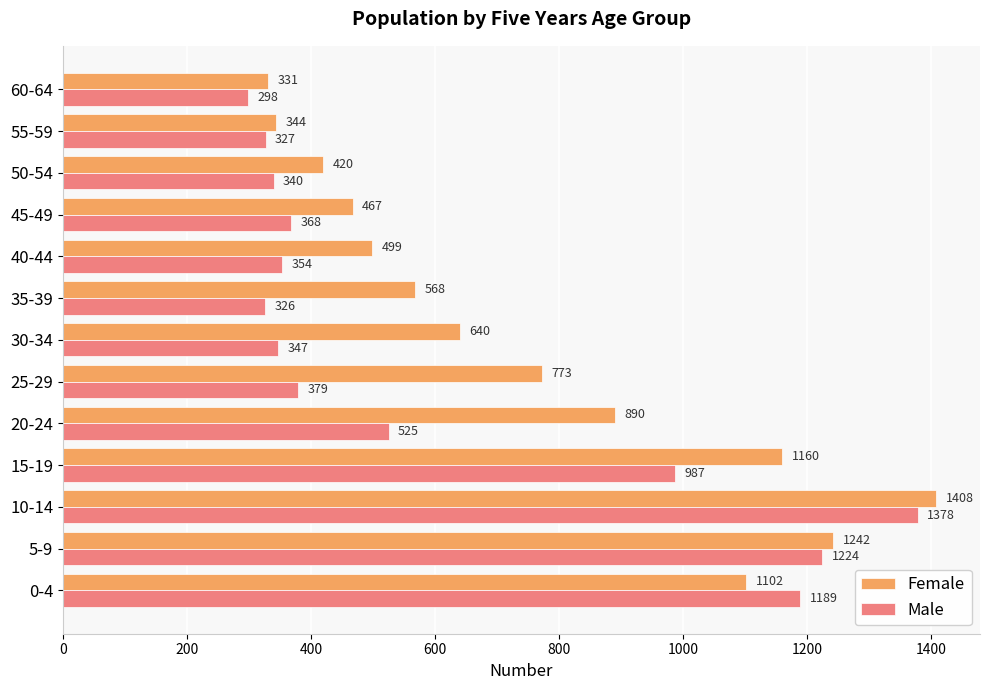

Which category has the lowest value in the Male series?

60-64